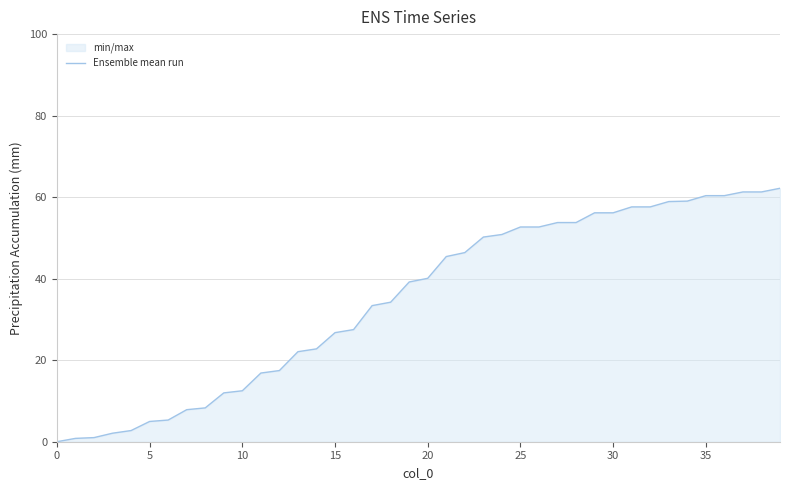

Does the chart display data point markers on the line(s)?

No